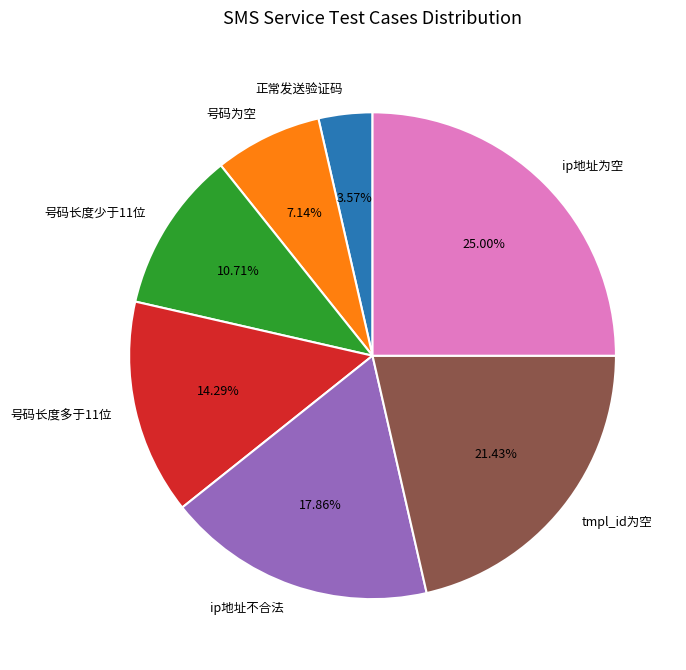

Does 号码长度多于11位 represent more than half of the total?

No